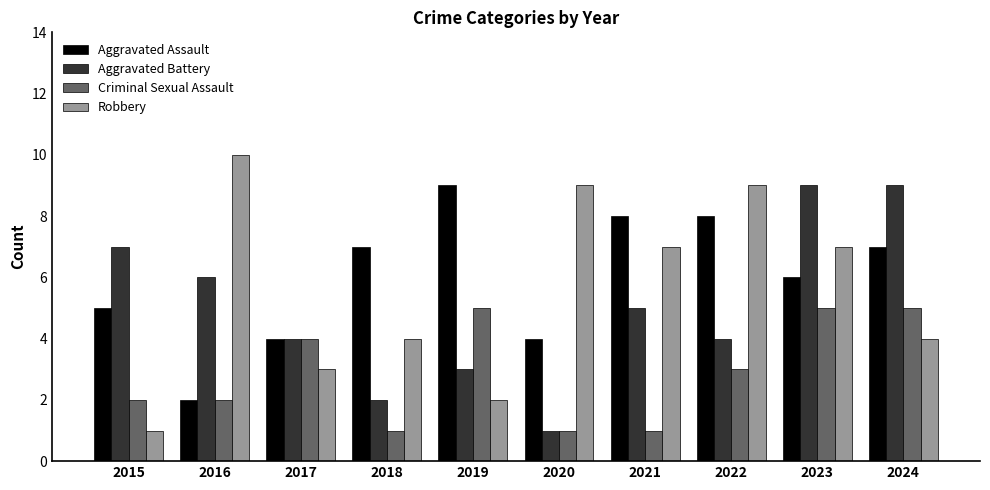

How many bars are there in total?

40